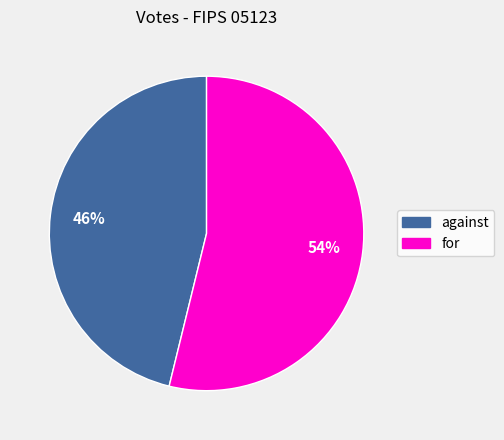

True or false: for accounts for 42% of the total.

False